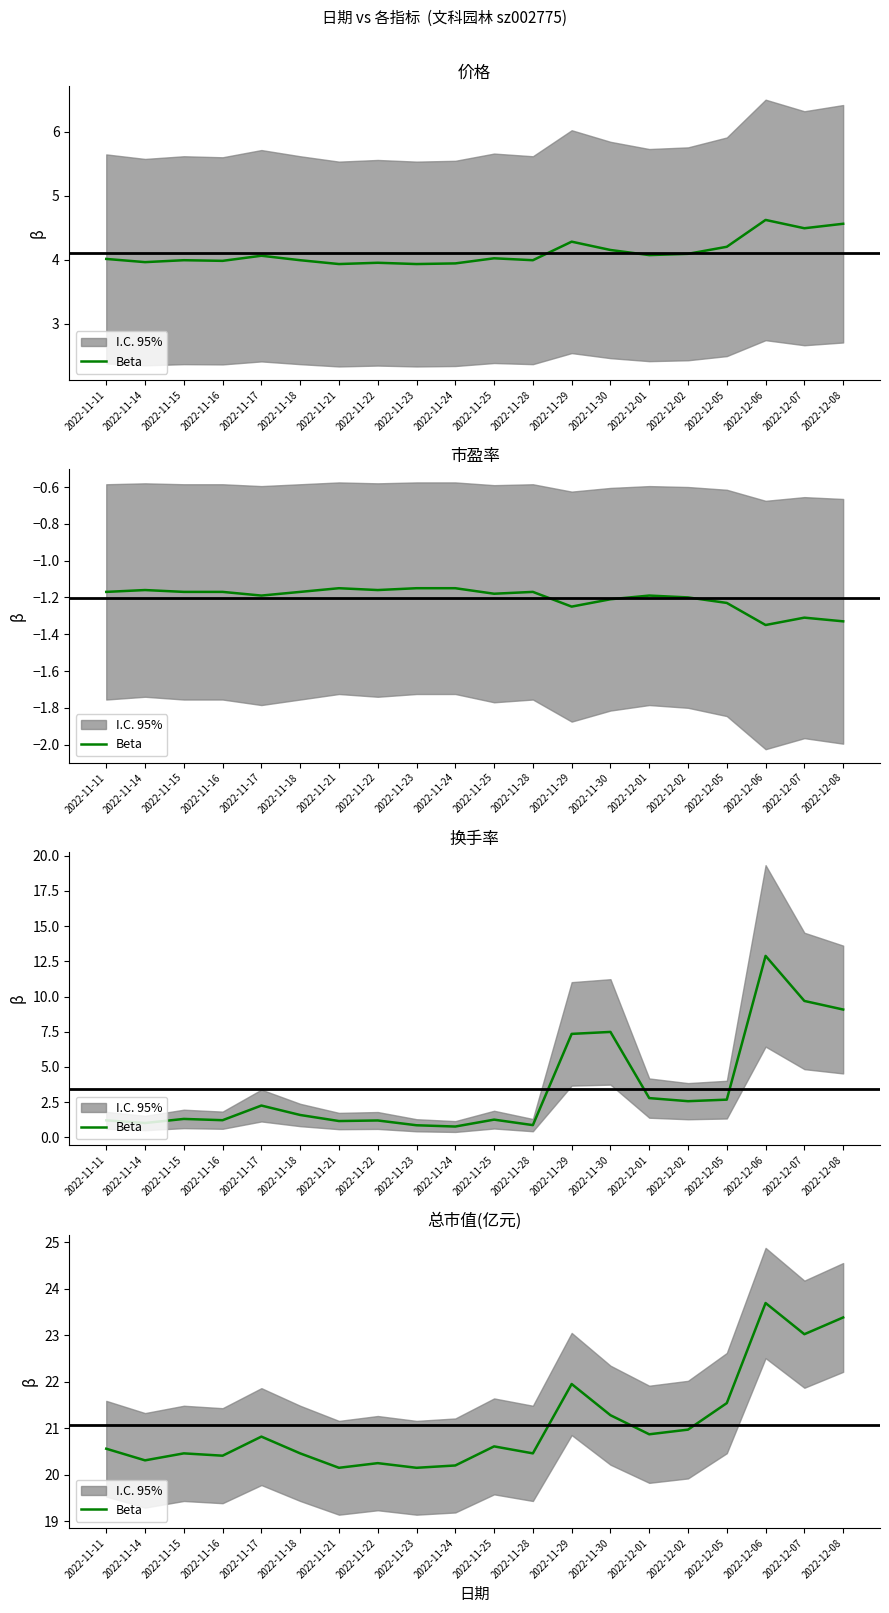

What is the greatest value displayed?

23.7